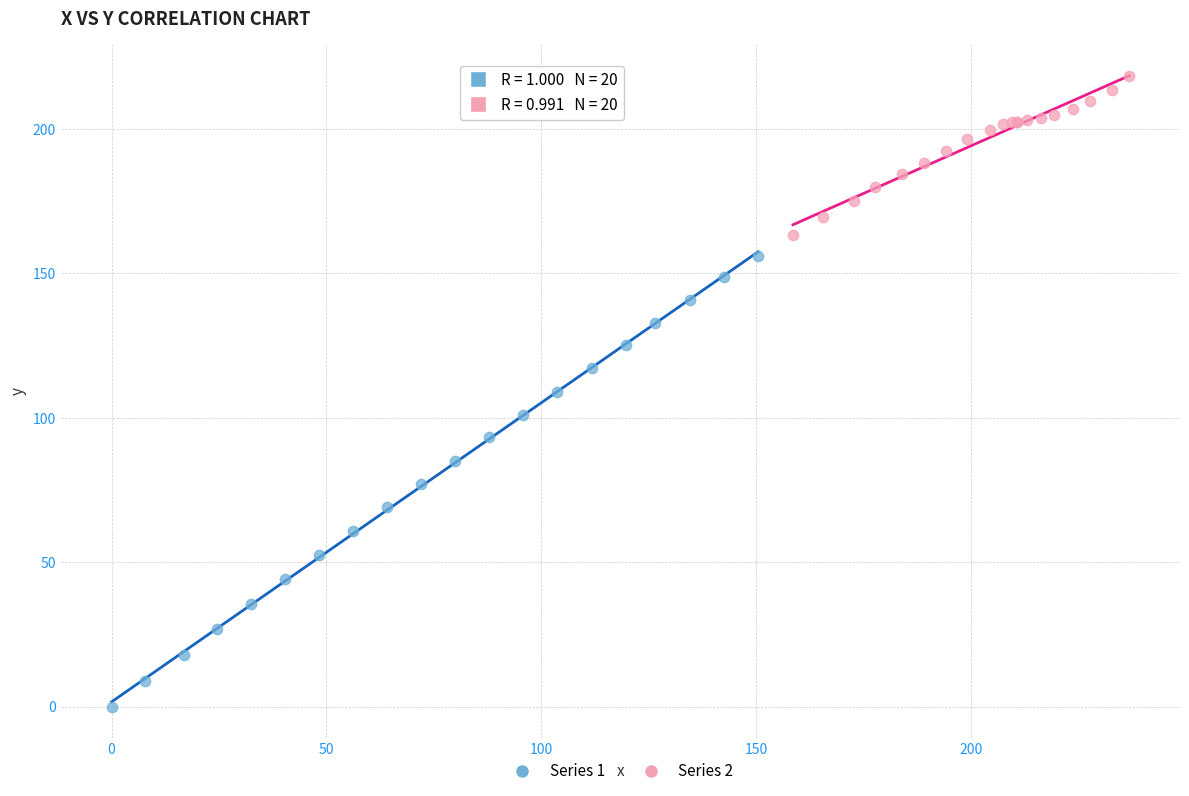

What are all the series names shown in the legend?

Series 1, Series 2